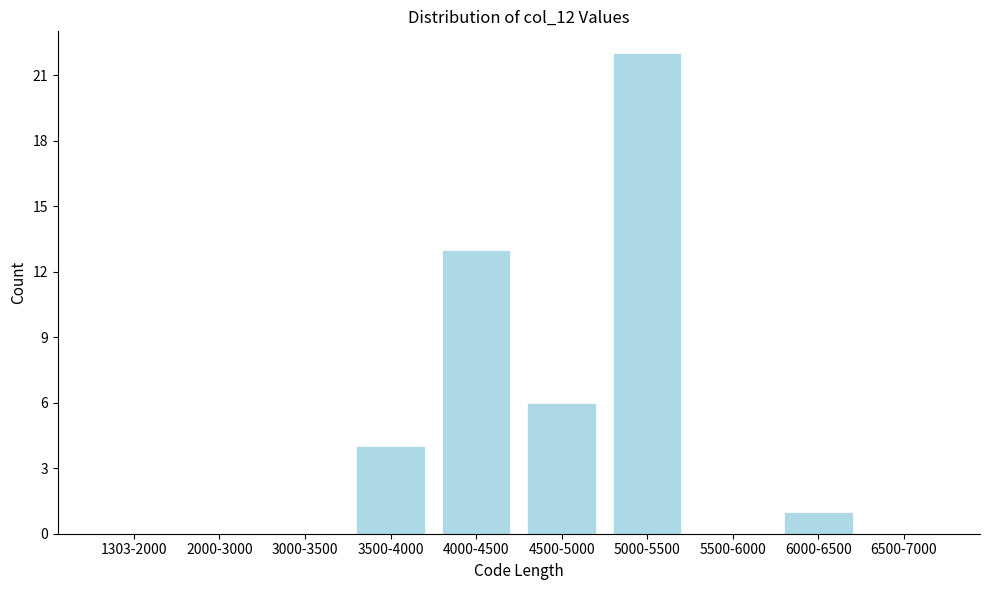

Reading left to right, transcribe all the data shown in this chart.

1303-2000=0	2000-3000=0	3000-3500=0	3500-4000=4	4000-4500=13	4500-5000=6	5000-5500=22	5500-6000=0	6000-6500=1	6500-7000=0